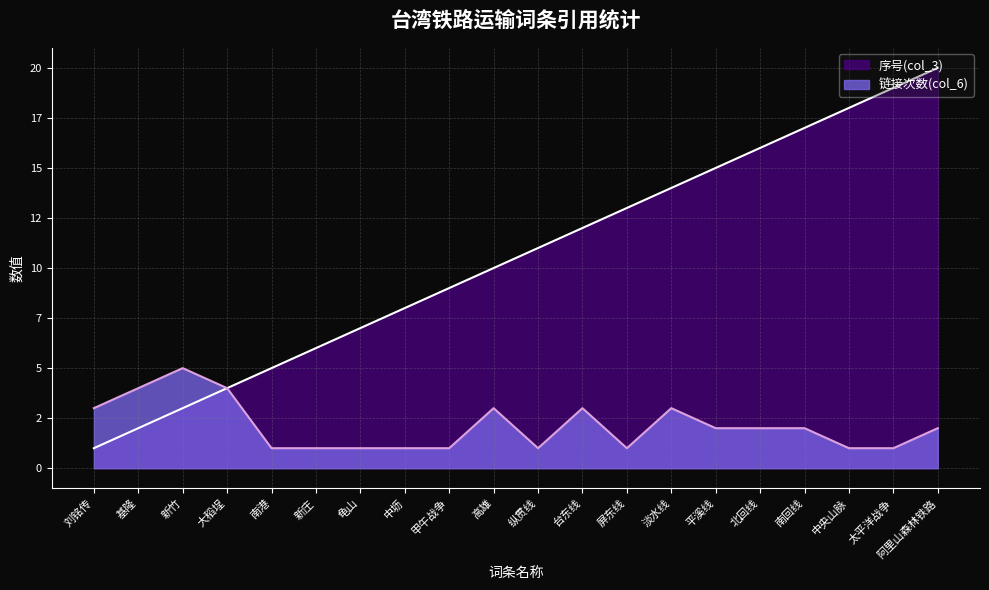

Is the value of 链接次数(col_6) at 平溪线 greater than the value of 序号(col_3) at 南港?

No